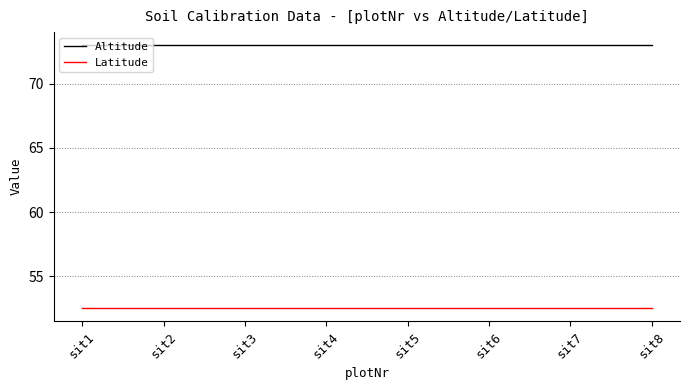

What is the lowest value of the Altitude series?

73.0